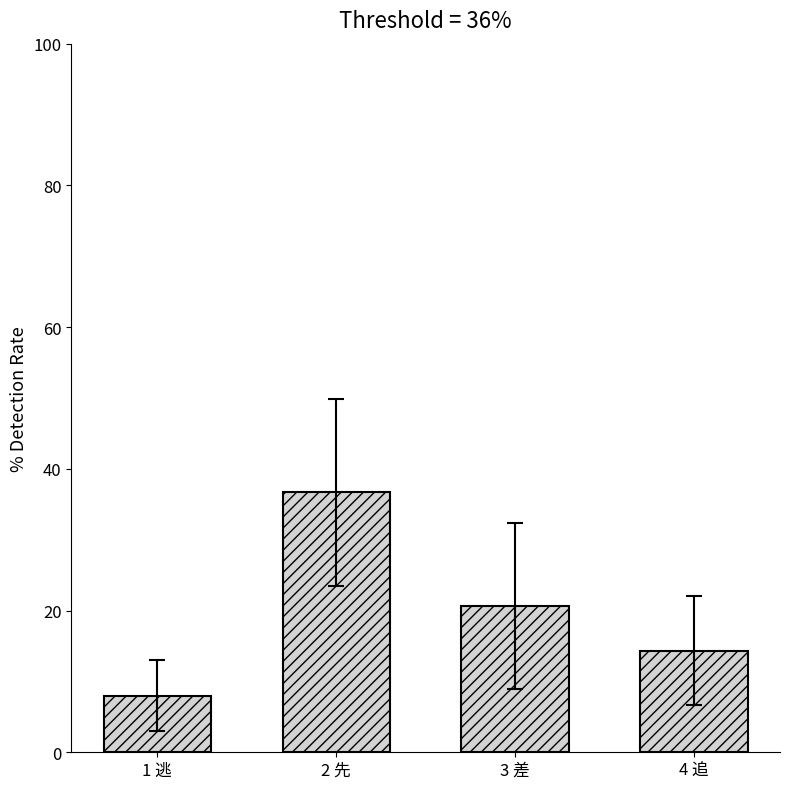

The chart shows a value of 8.0 at 1 逃. True or false?

True